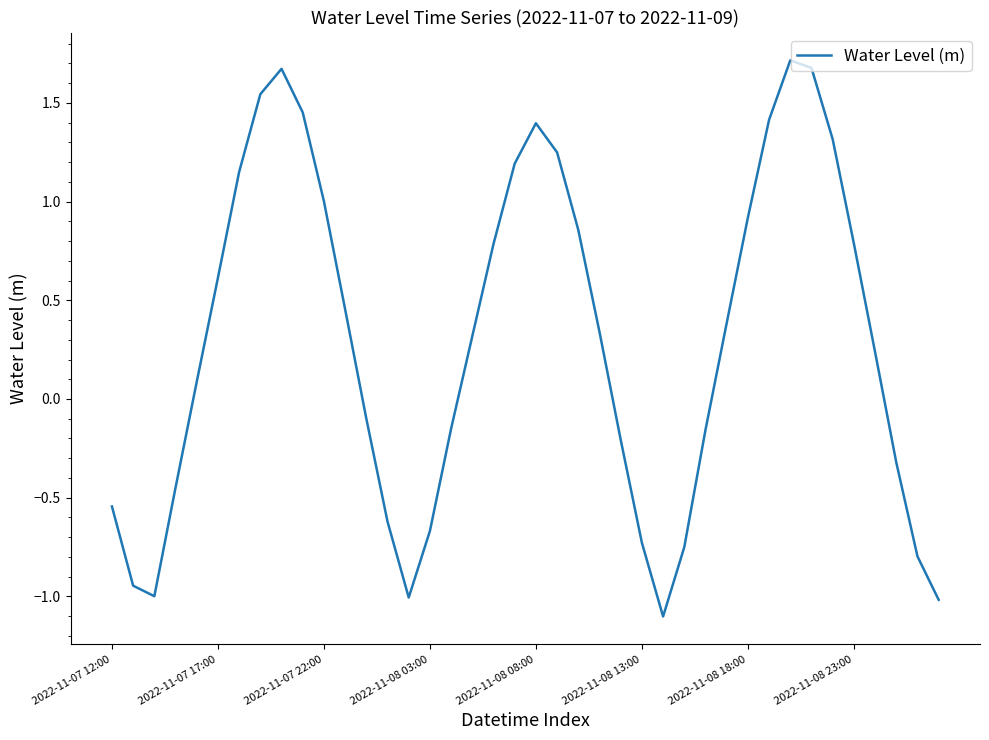

What is the difference between the maximum and minimum values?

2.8